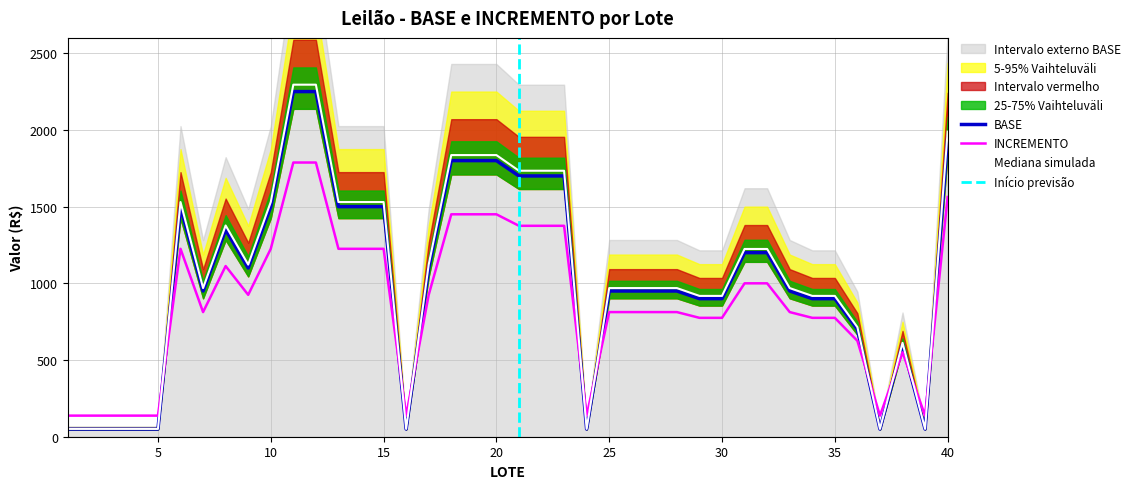

What is the greatest value displayed?

2250